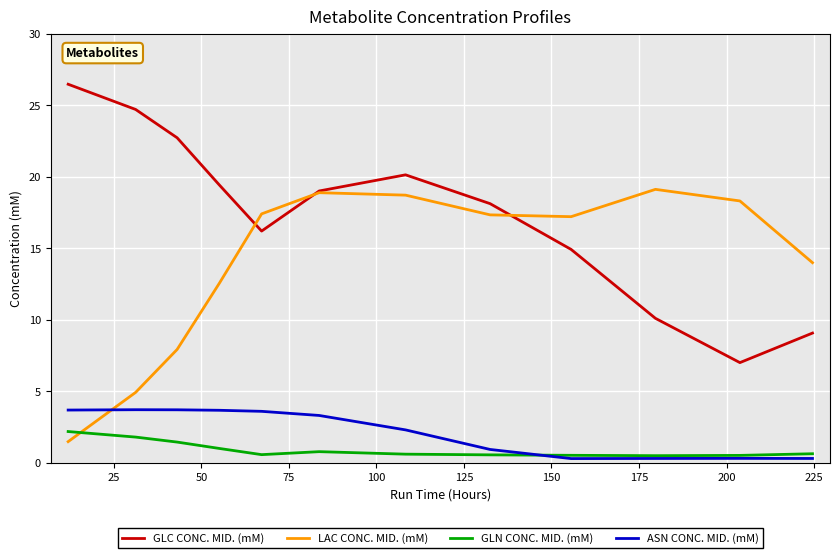

What is the difference between the maximum and minimum values in the GLC CONC. MID. (mM) series?

19.5